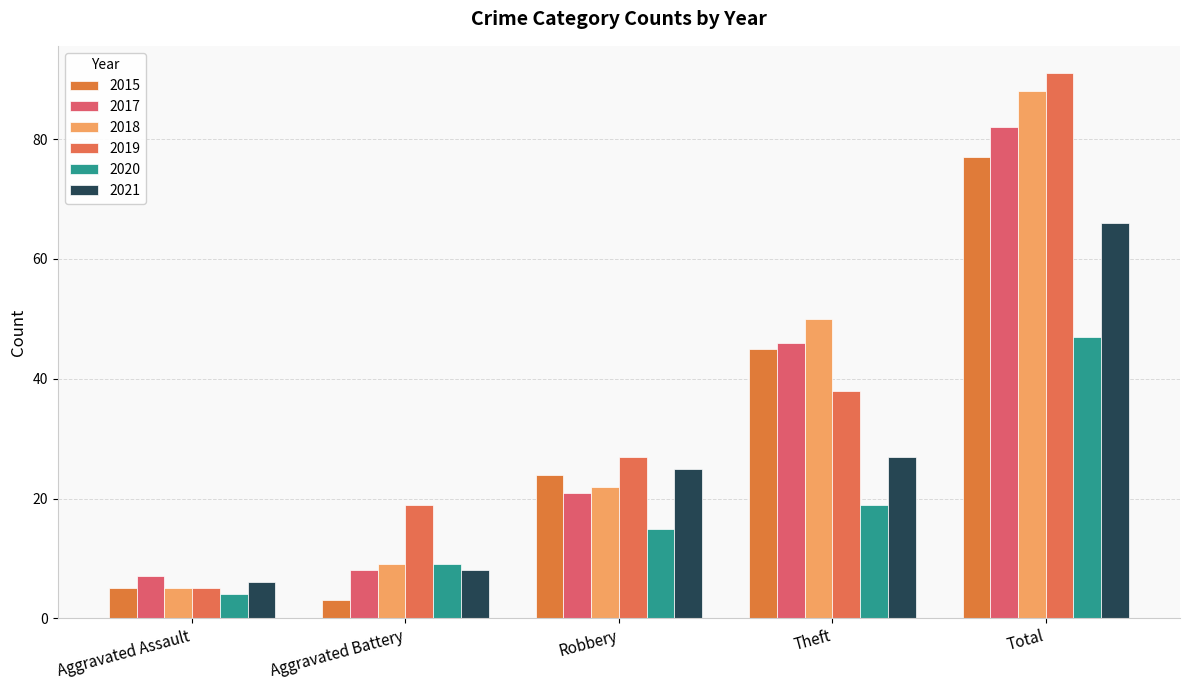

Where does the 2020 series first go above 15?

Theft